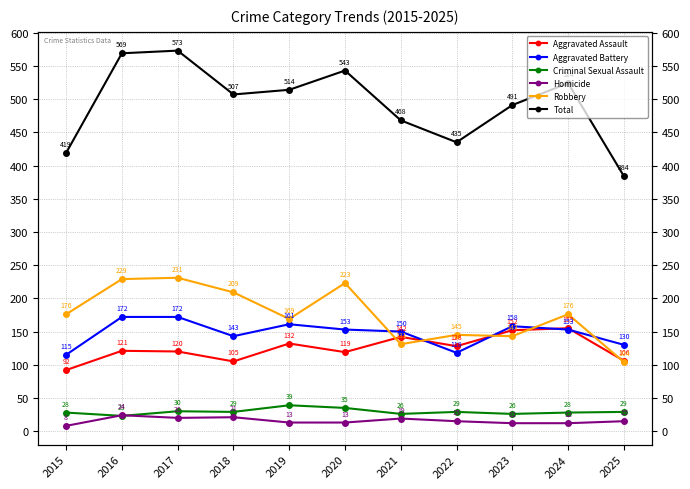

Does the chart display data point markers on the line(s)?

Yes